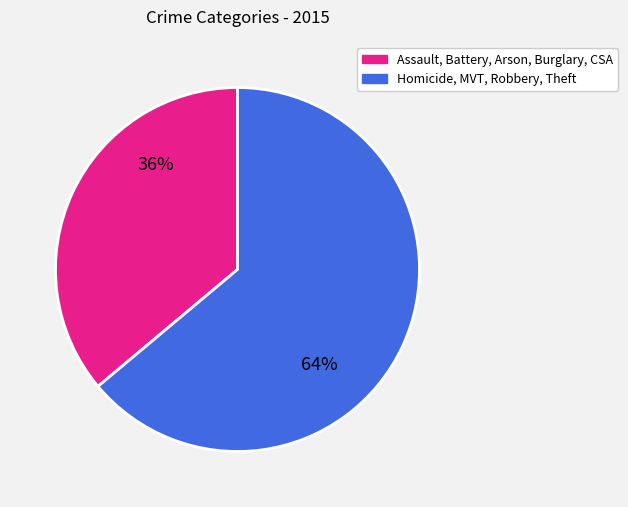

To the nearest percent, what is the average slice percentage?

50%